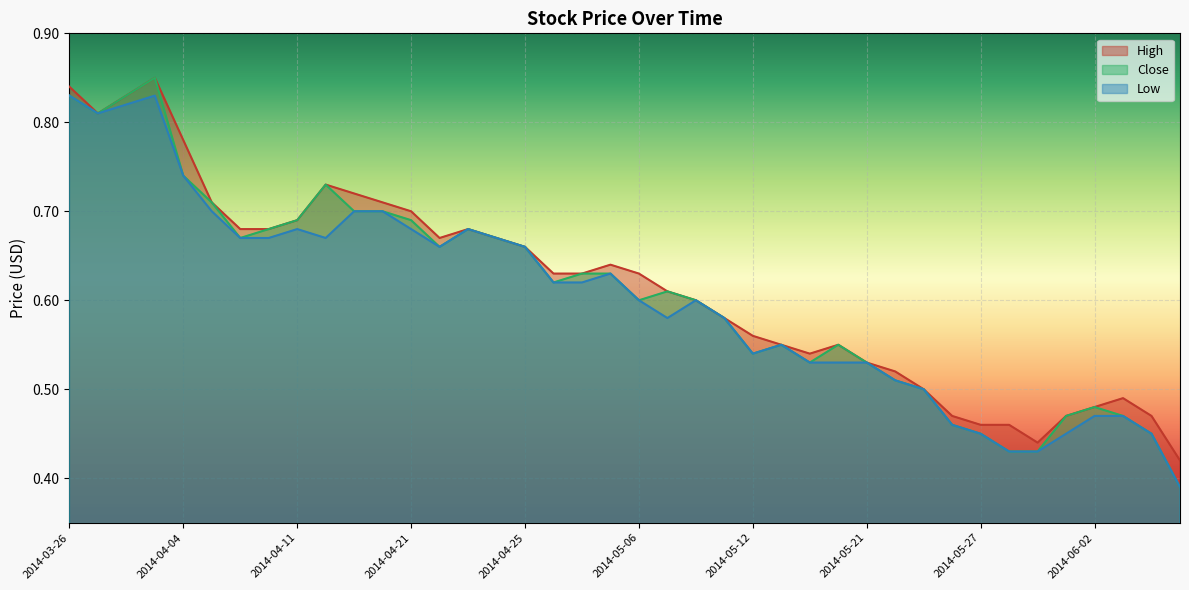

What is the label of the 34th point from the left?

2014-05-28